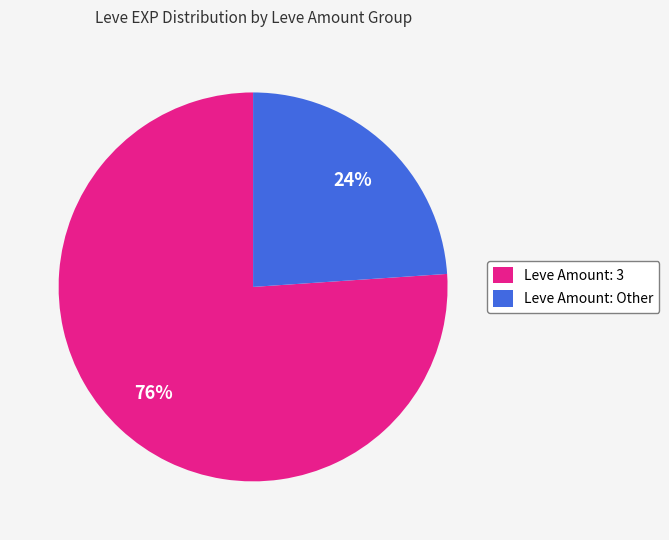

To the nearest percent, what is the average slice percentage?

50%